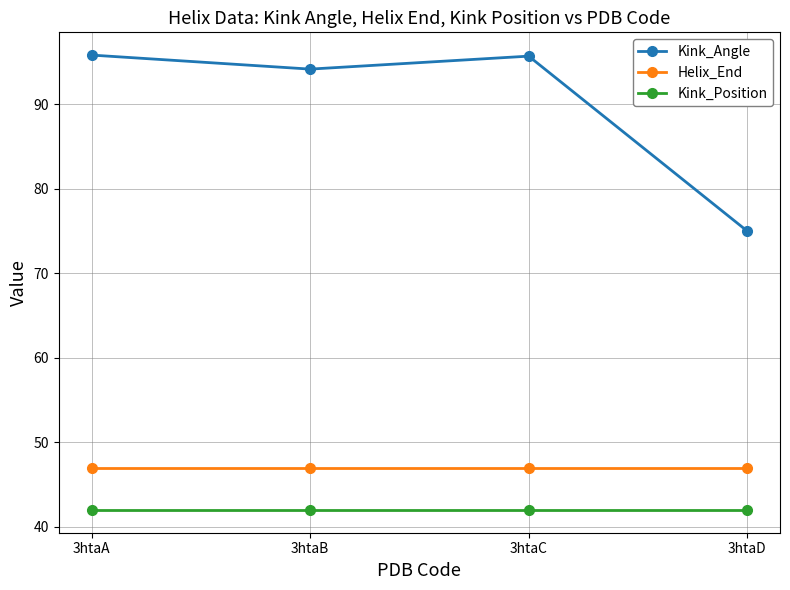

Which series has the largest range (max minus min)?

Kink_Angle